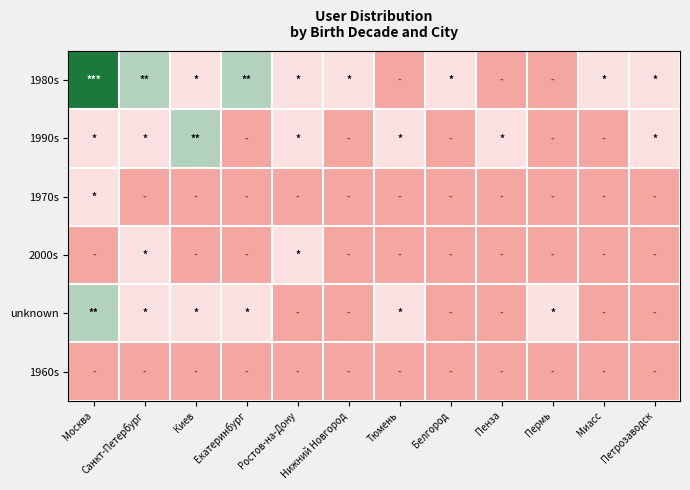

Which category has the highest value across all series?

Москва